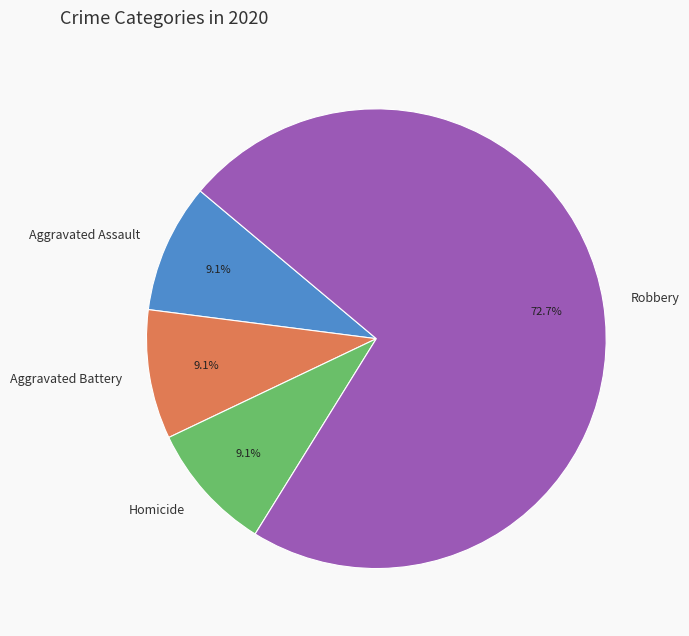

What percentage is the Robbery slice, to the nearest percent?

73%